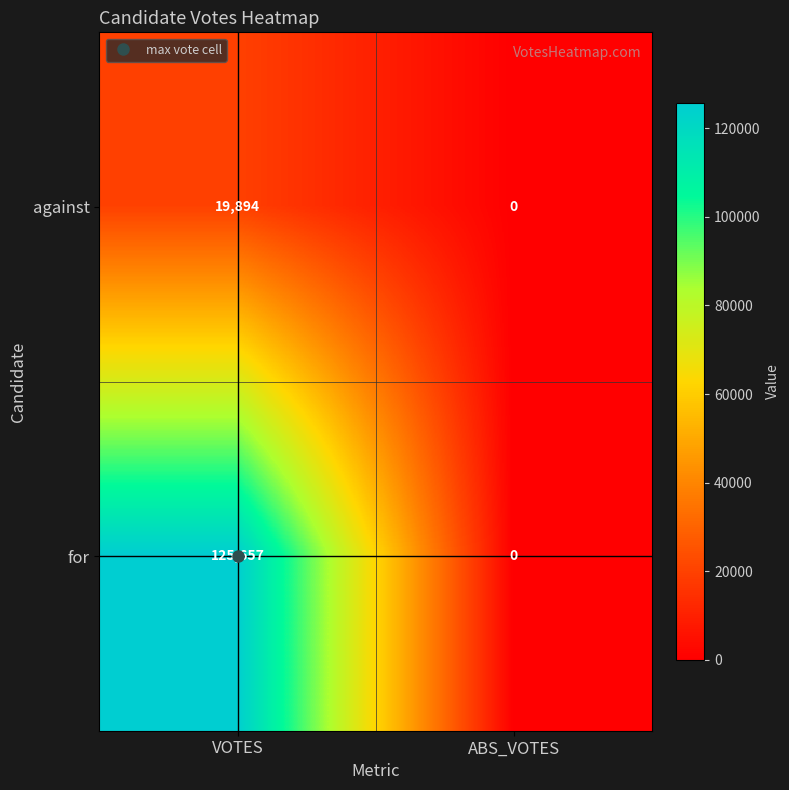

List the series in order of their peak value, lowest first.

against, for